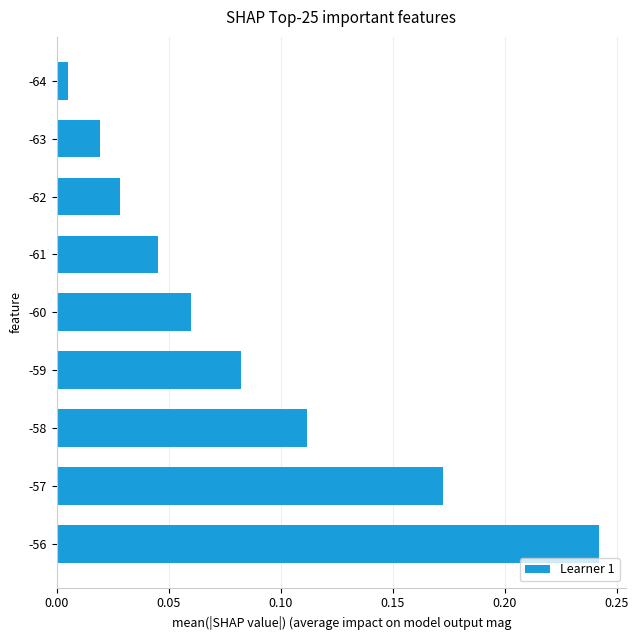

Rank the categories by value from highest to lowest.

-56, -57, -58, -59, -60, -61, -62, -63, -64